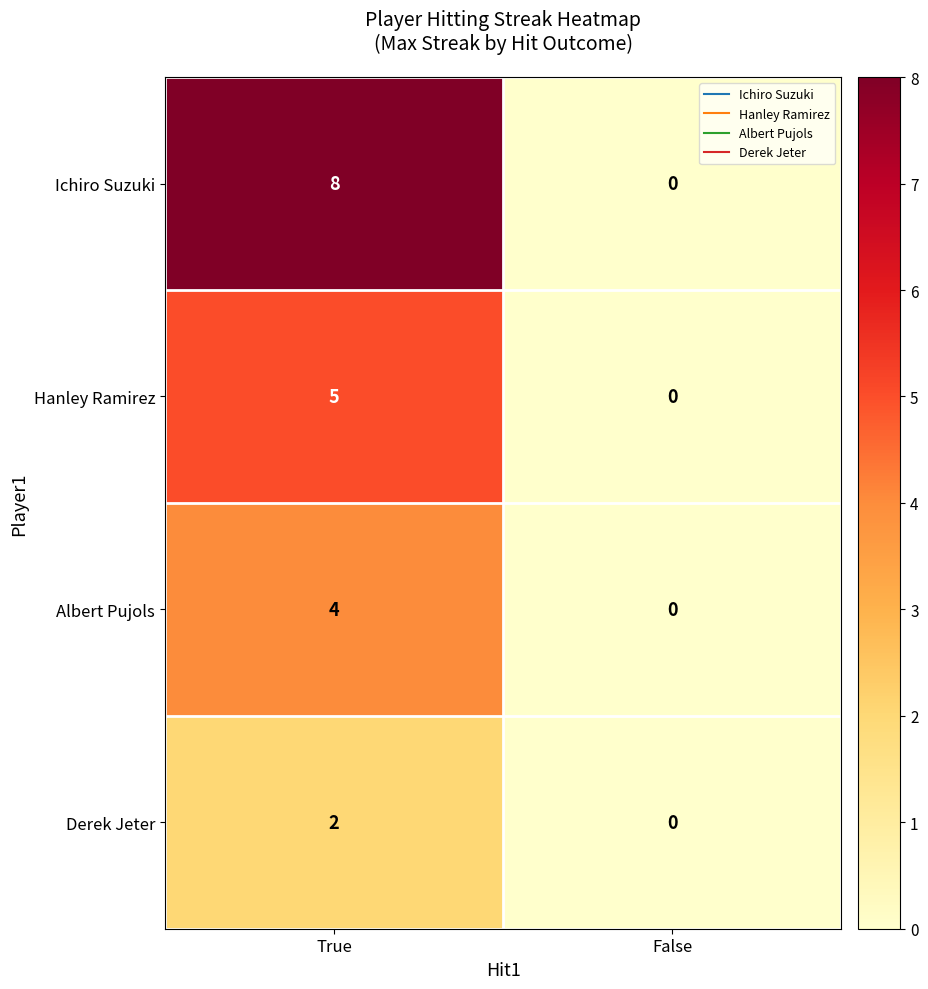

What is the average value of the Ichiro Suzuki series?

4